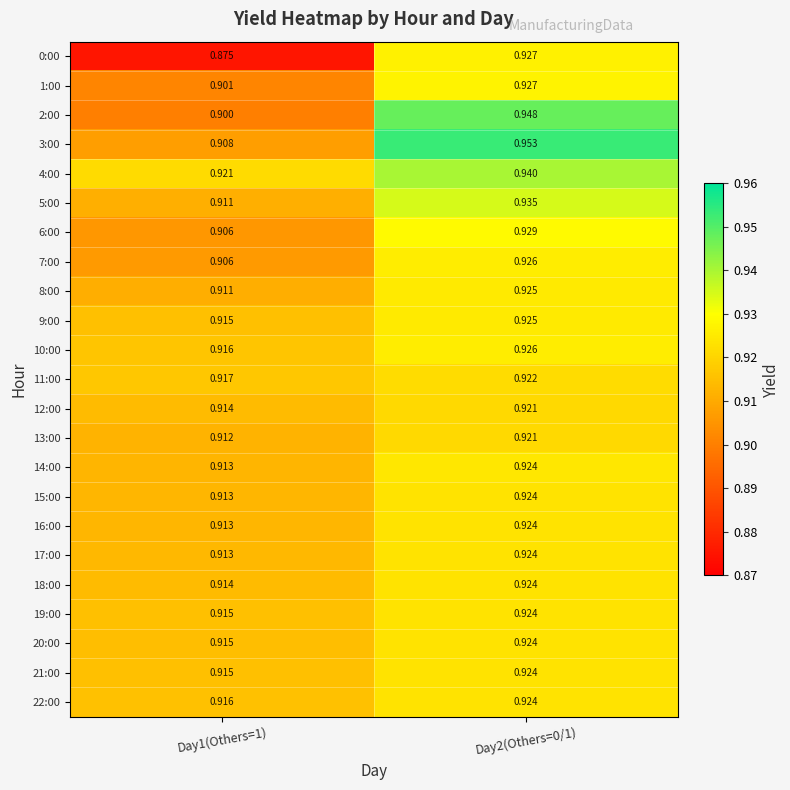

What is the smallest value displayed?

0.9